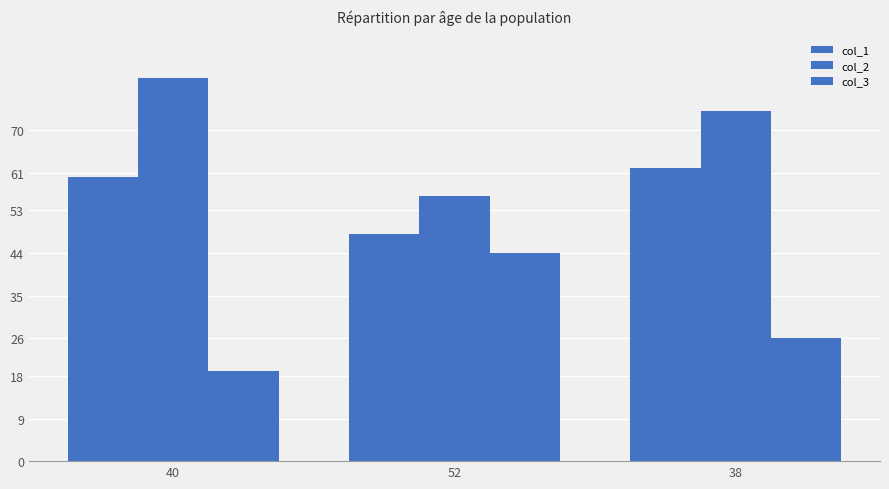

What is the value of the col_1 bar at the 2nd from the left?

48